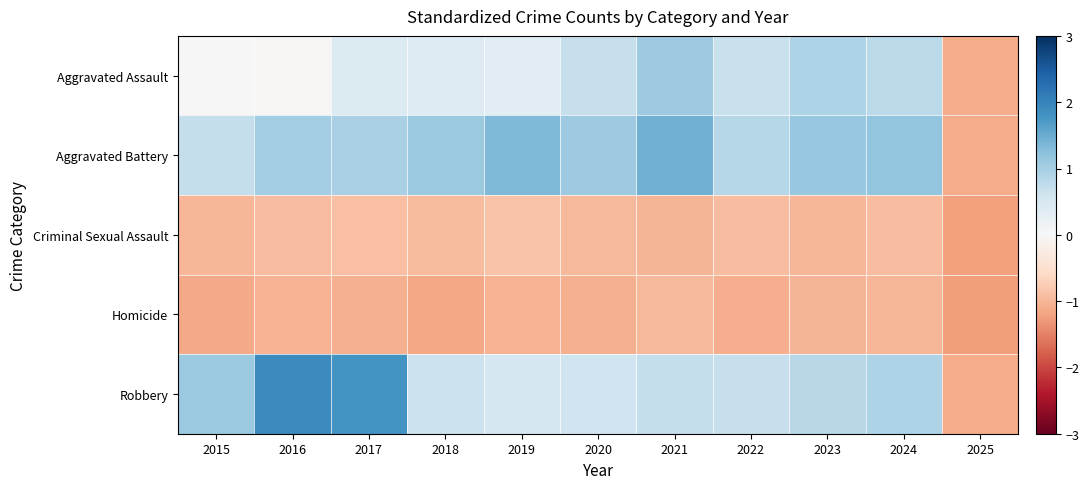

At which category does the chart reach its peak across all series?

2016